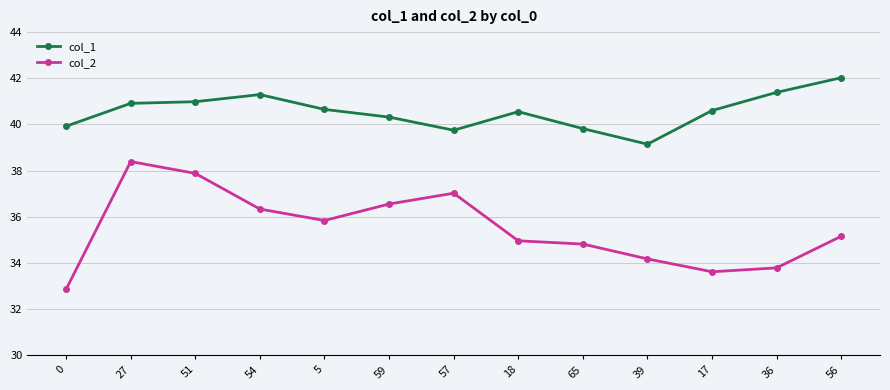

Which series has the largest total across all categories?

col_1